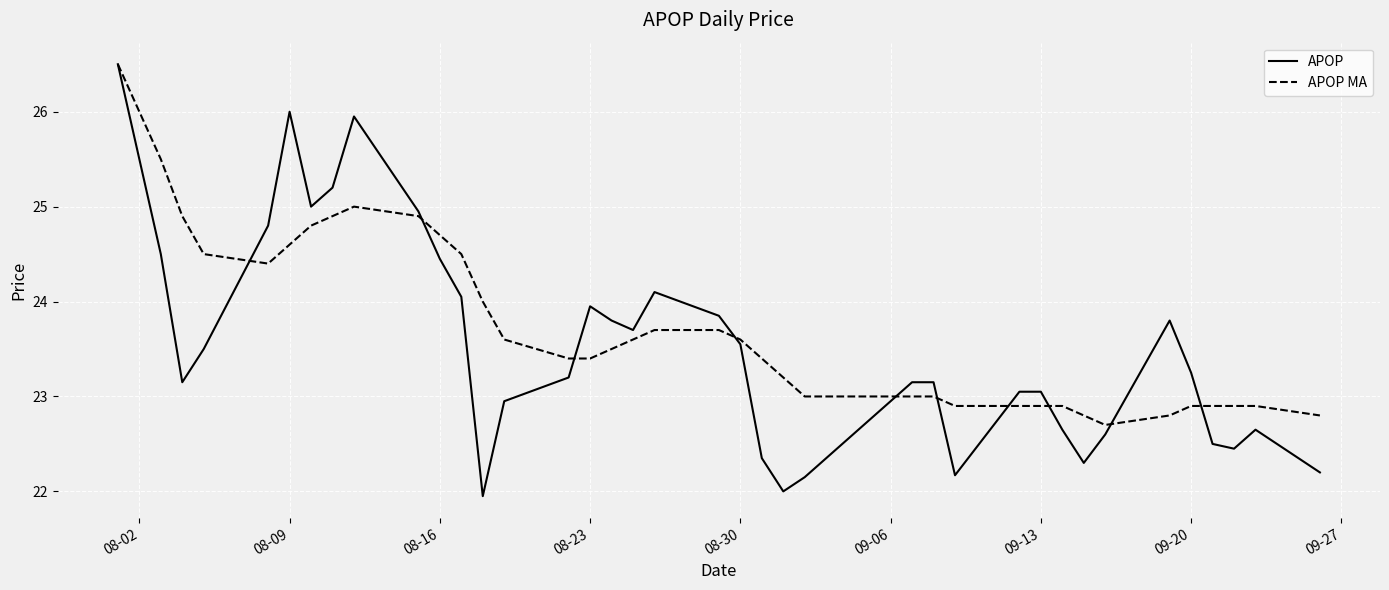

Which series has the widest spread of values?

APOP